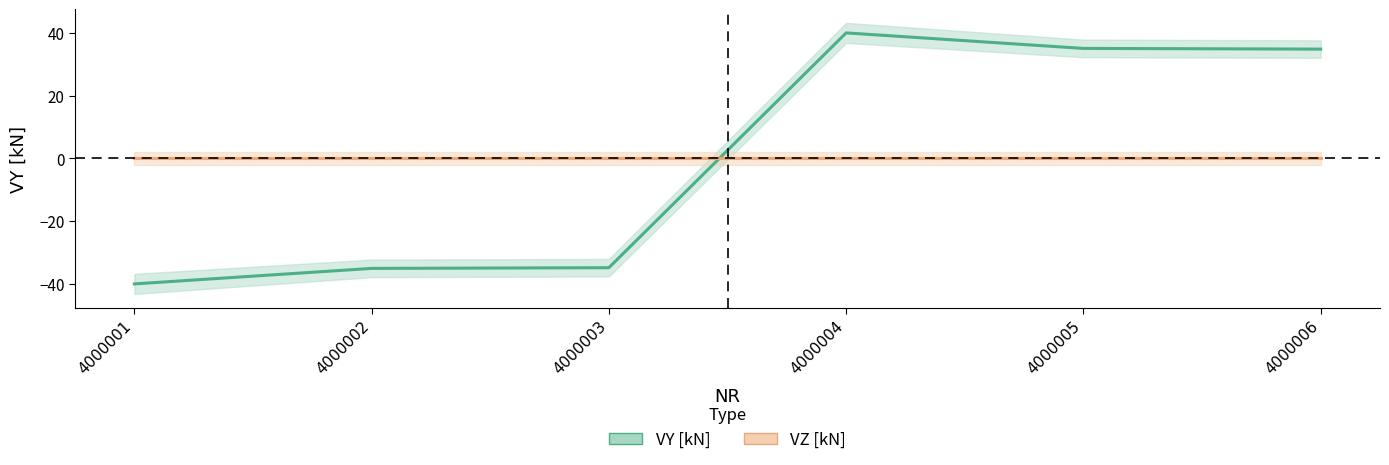

True or false: VY [kN] has a value of -34.9 at 4000003.

True